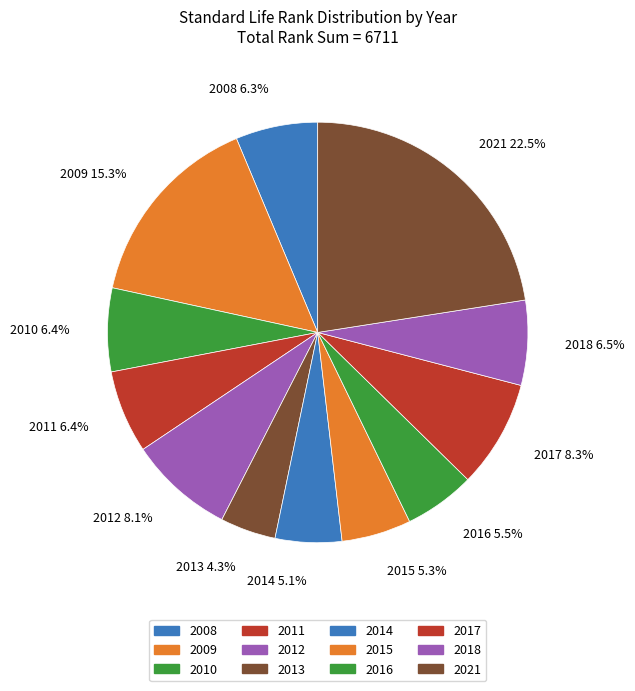

To the nearest percent, what is the combined percentage of 2009 and 2010?

22%